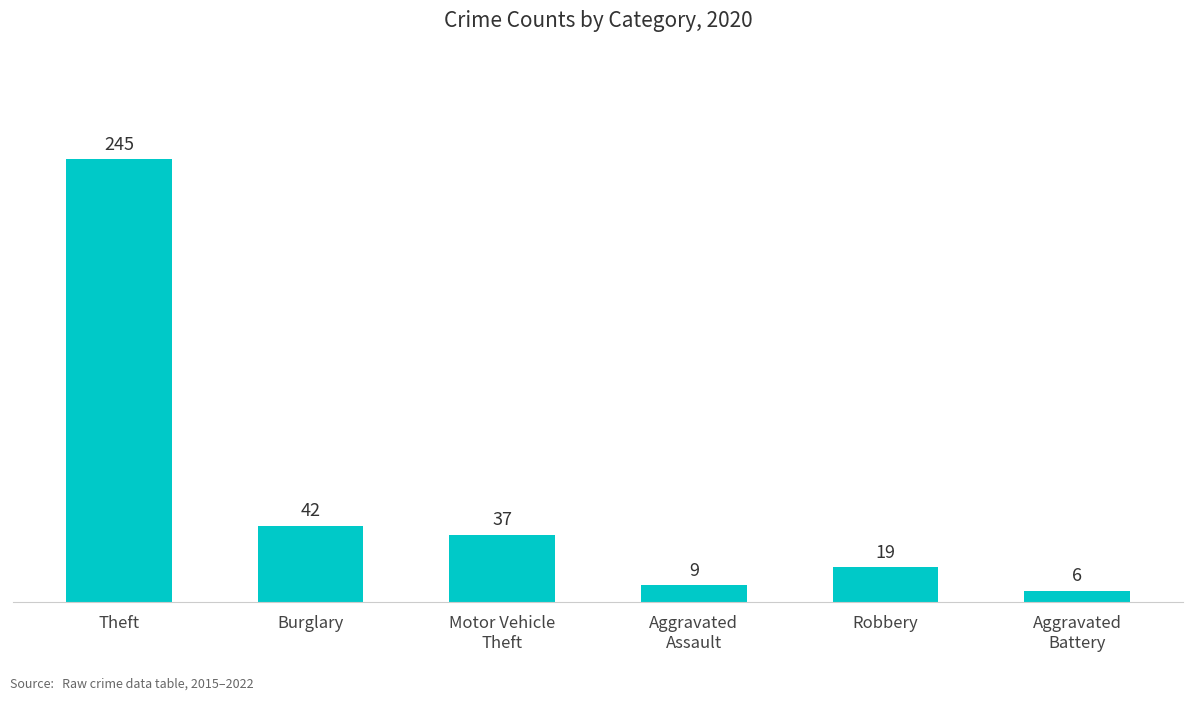

How many bars are there in total?

6